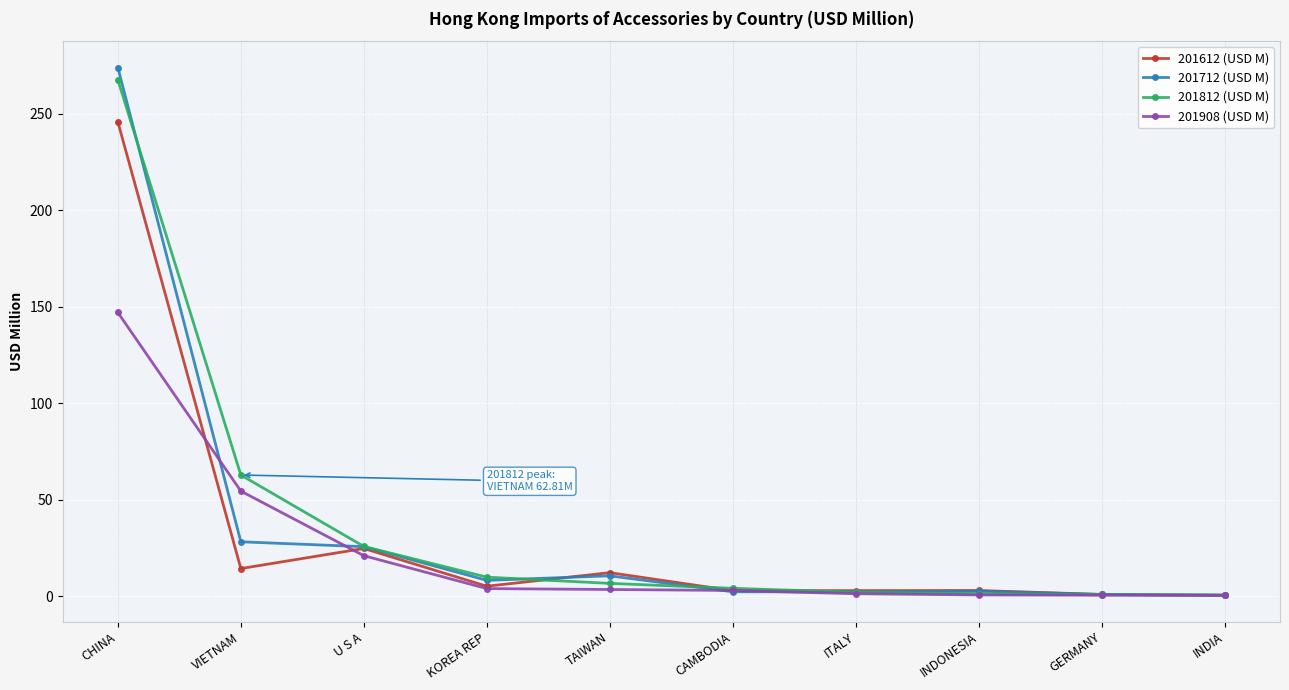

What is the label of the 4th point from the right?

ITALY